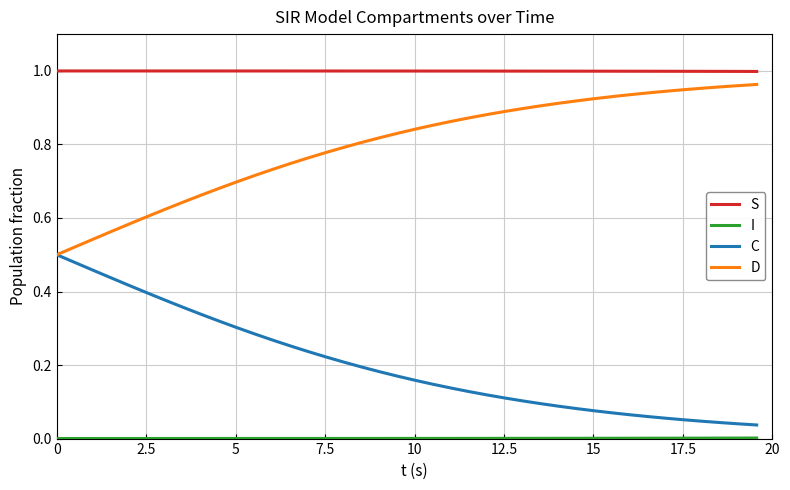

How many categories are shown in the chart?

40